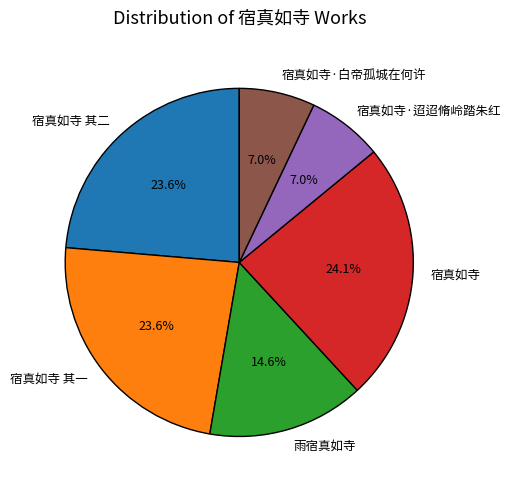

Does 雨宿真如寺 represent more than half of the total?

No